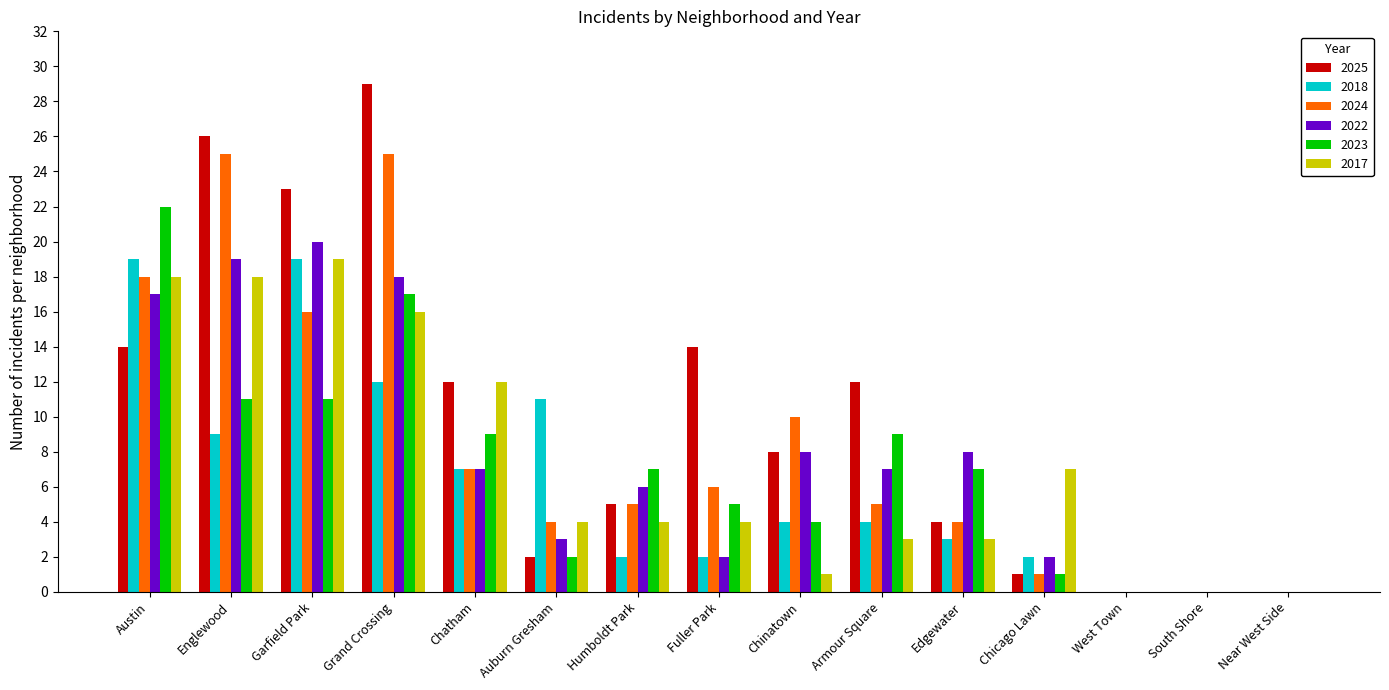

Is the value of 2024 at Austin greater than the value of 2025 at Austin?

Yes